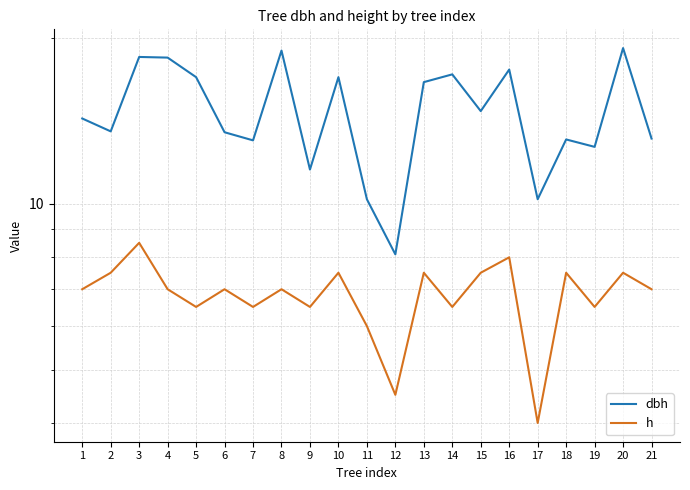

At 16, list the series in order from largest to smallest.

dbh, h